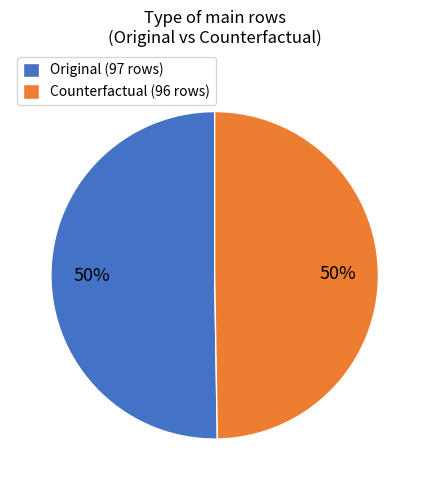

The Original (97 rows) slice represents 50% of the pie. True or false?

True